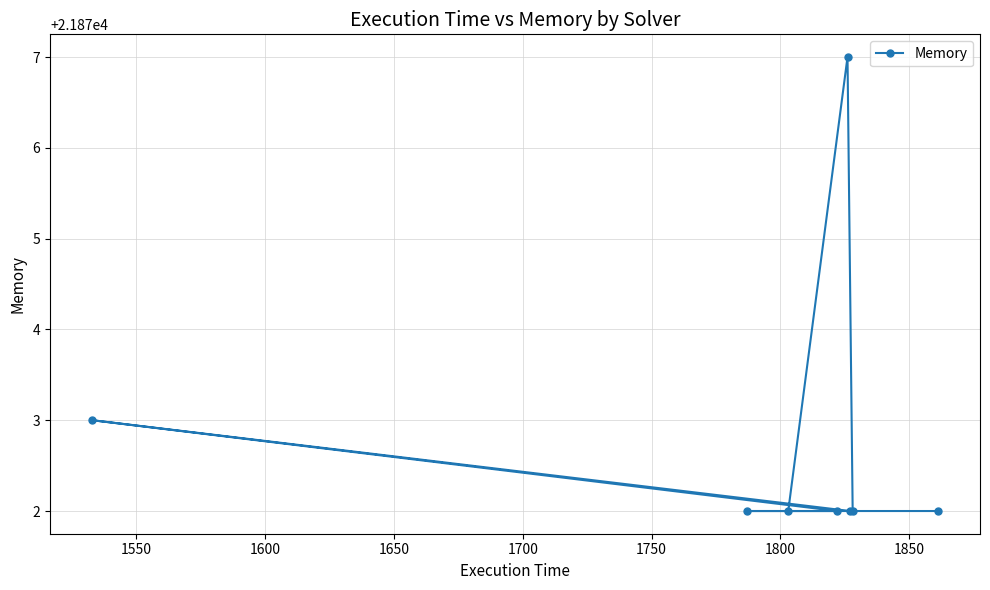

Does the chart display data point markers on the line(s)?

Yes